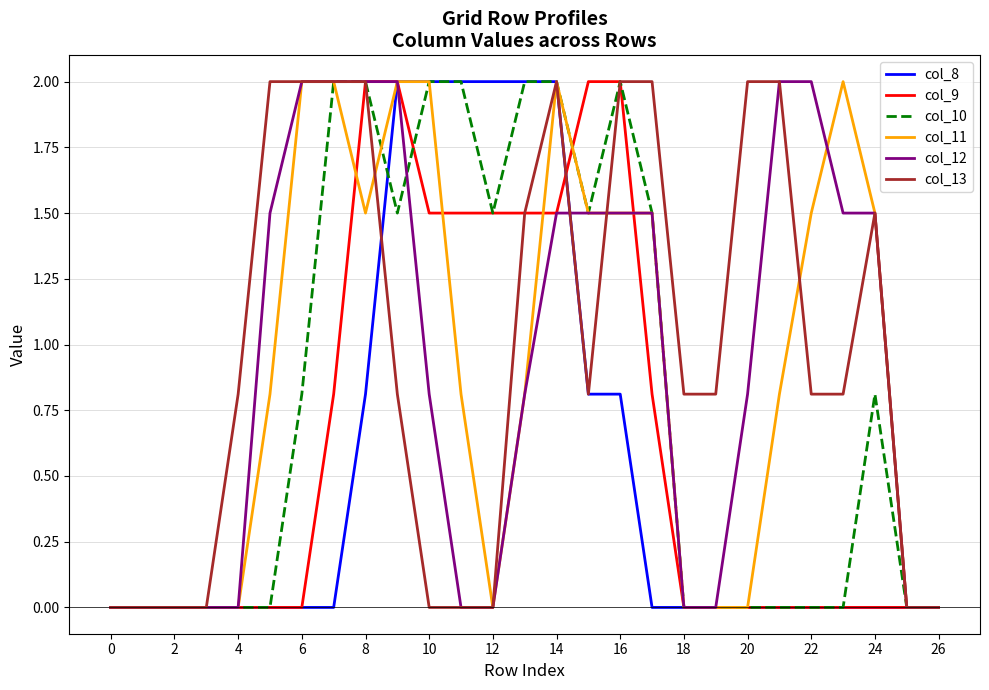

What are all the series names shown in the legend?

col_8, col_9, col_10, col_11, col_12, col_13